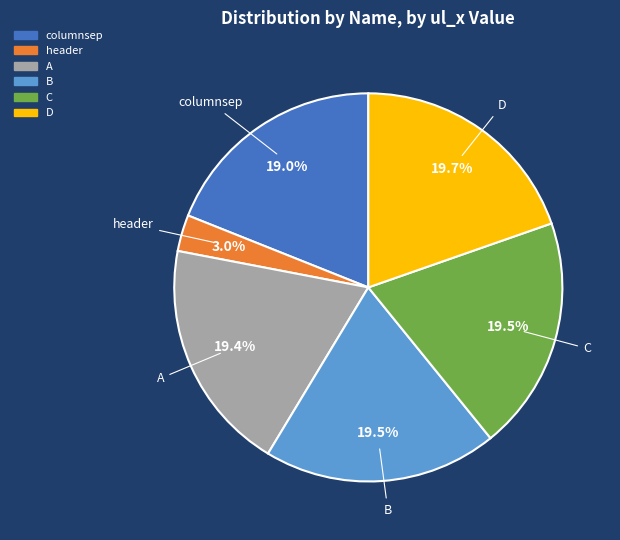

To the nearest percent, what is the difference between the D and columnsep slice percentages?

1%